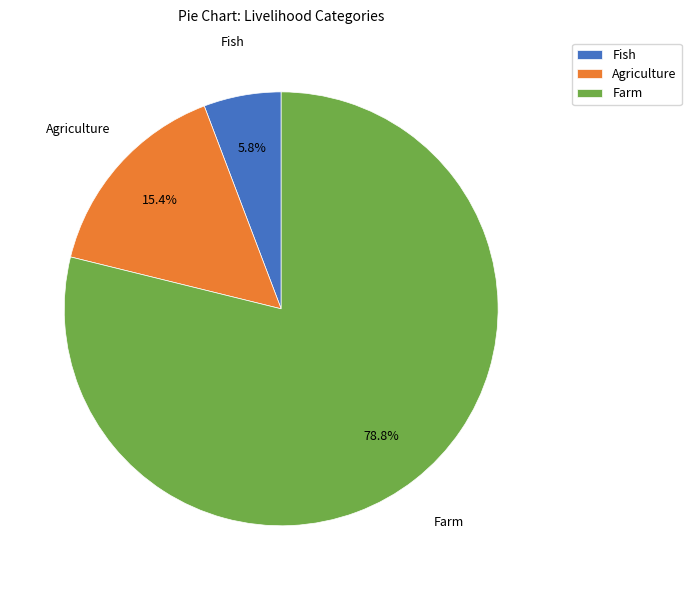

What is the smallest slice in the pie chart?

Fish